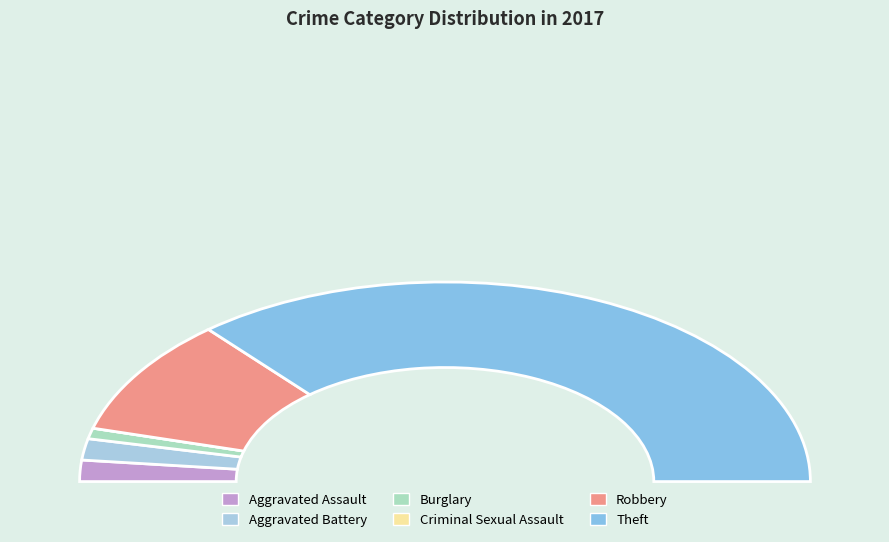

Which category accounts for the majority?

Theft